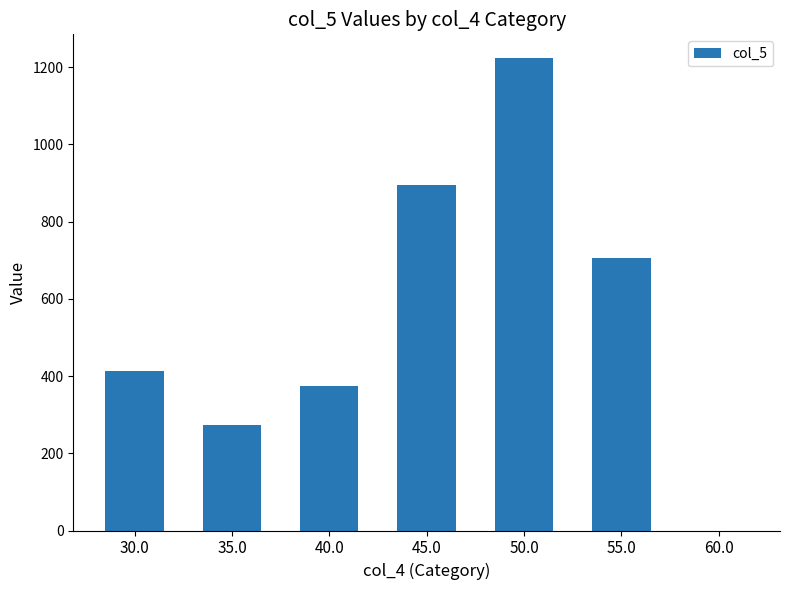

At which label is the value closest to 612?

55.0